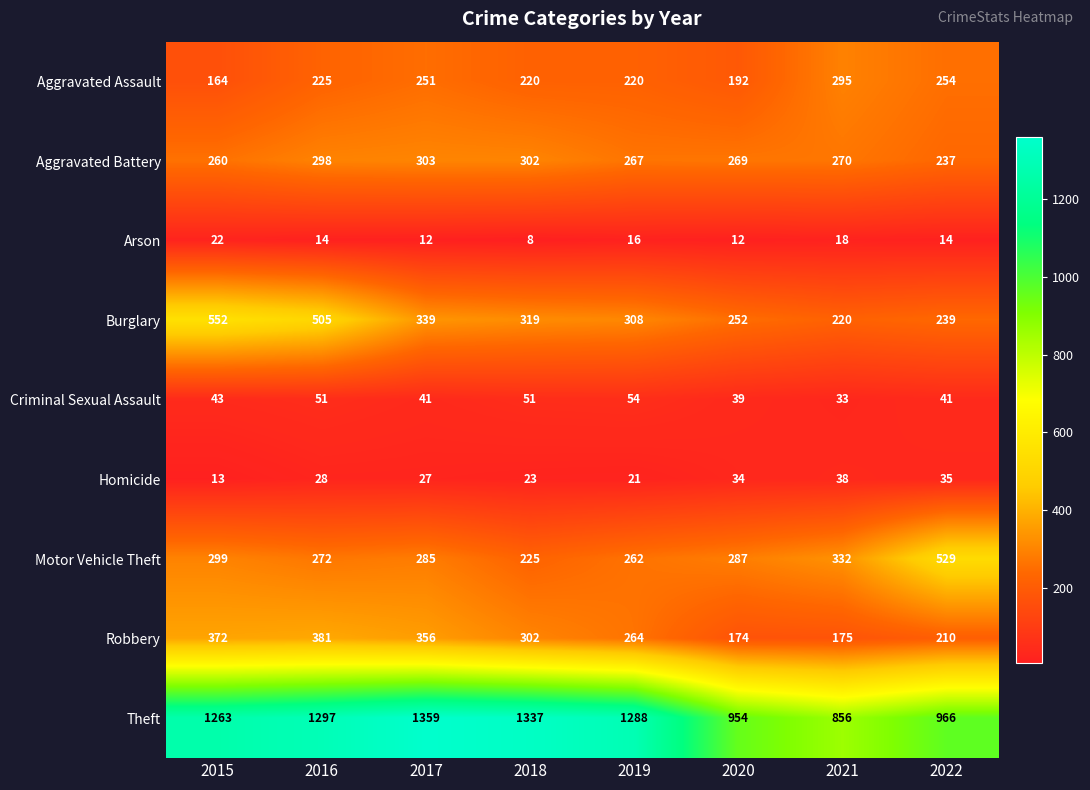

Which category has the lowest value in the Robbery series?

2020